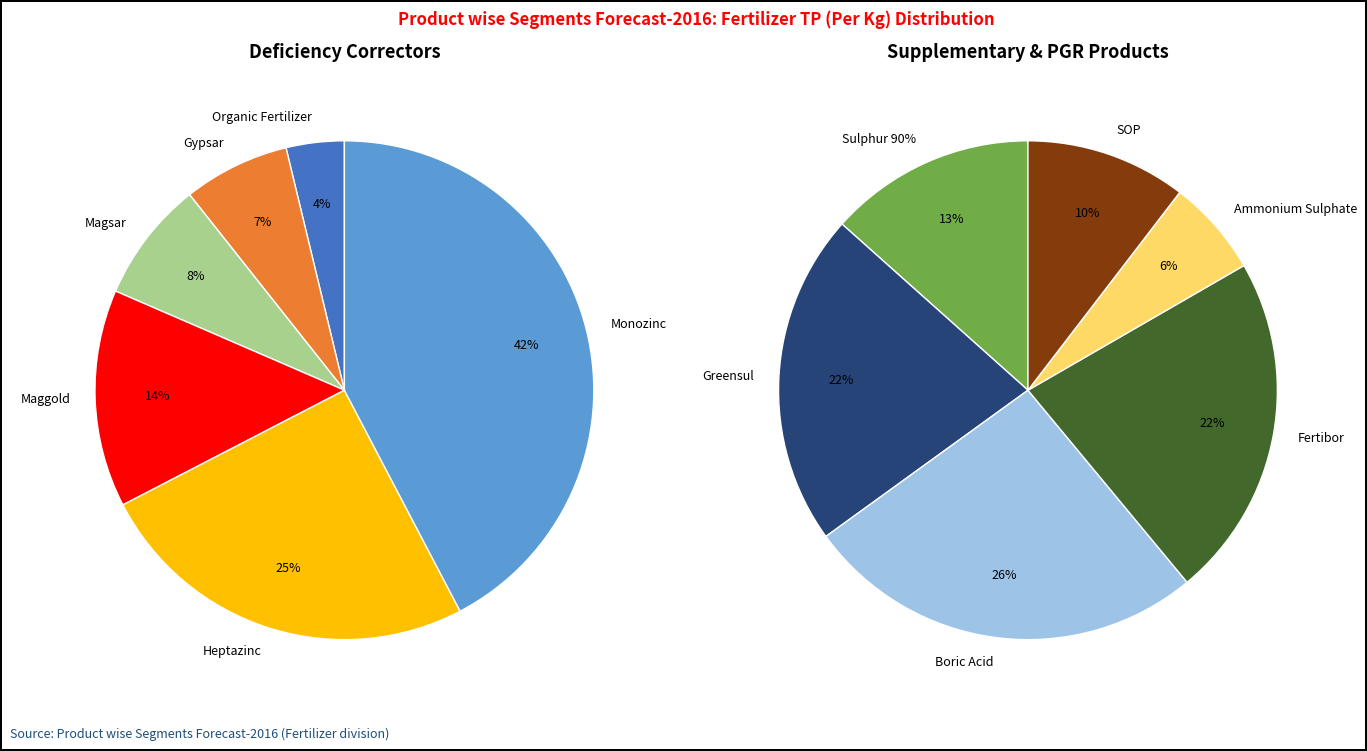

What is the largest slice in the pie chart?

Boric Acid